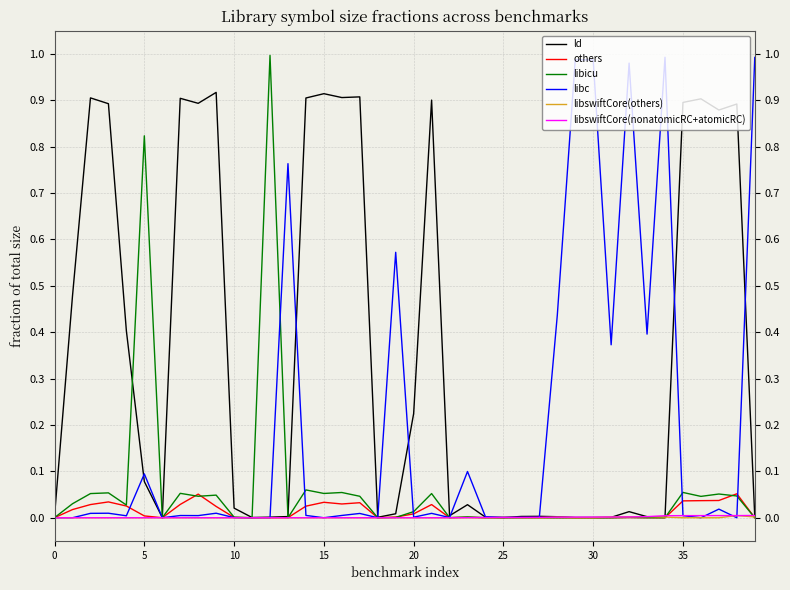

Which series has the largest total across all categories?

ld